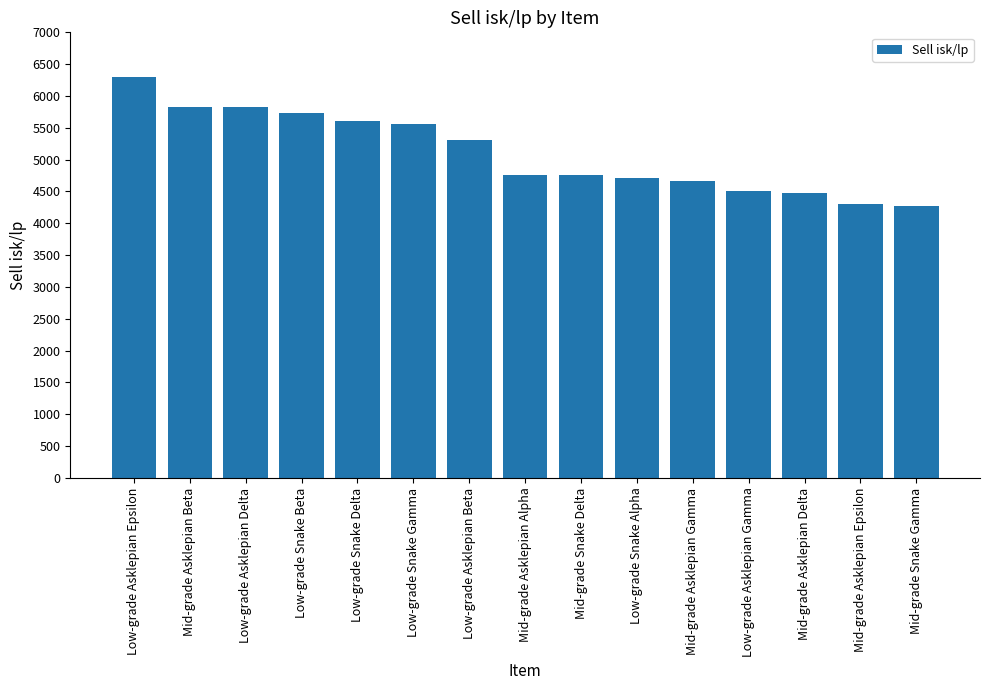

How many data points does each series have?

15